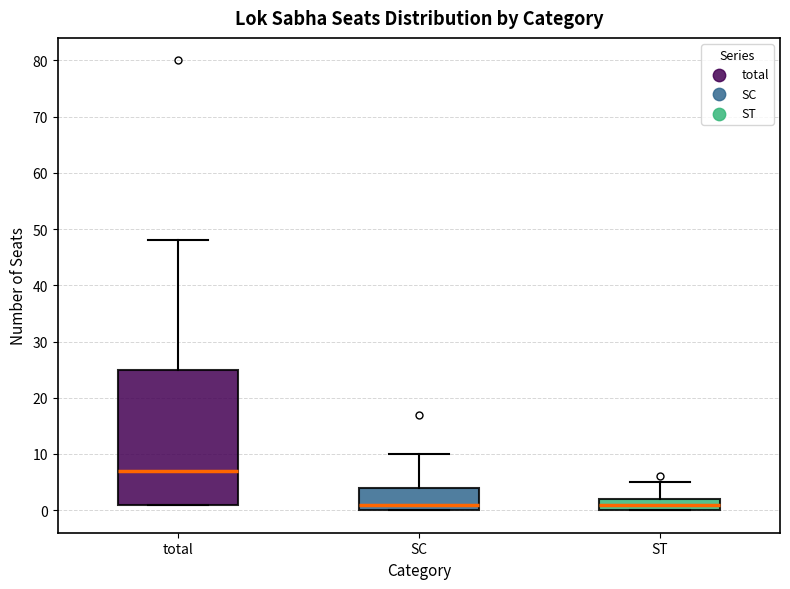

Comparing the boxes themselves (not the whiskers), which one is the tallest?

total